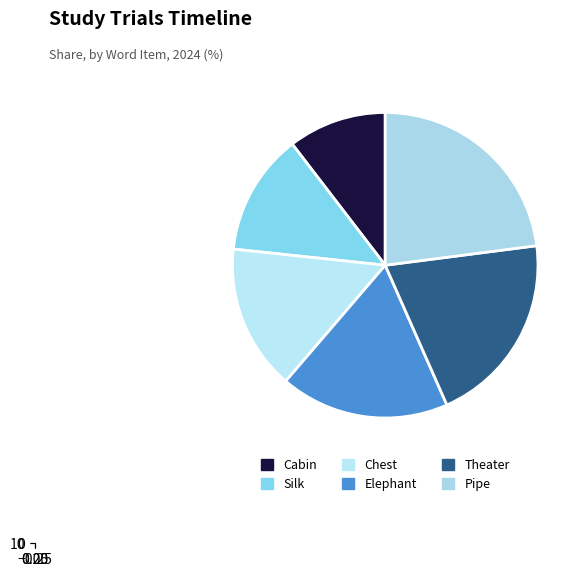

Rank the categories by value from highest to lowest.

Pipe, Theater, Elephant, Chest, Silk, Cabin